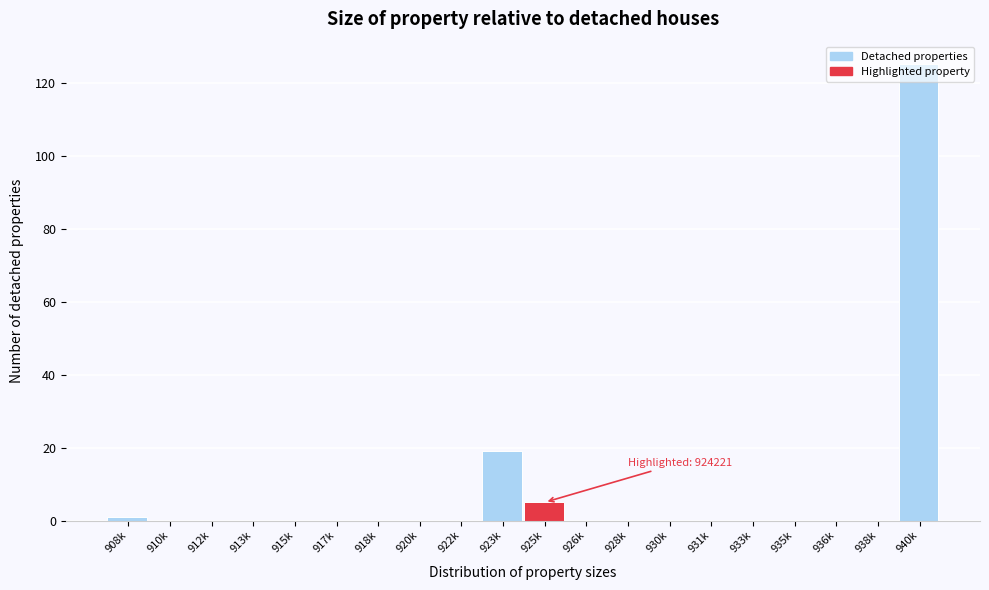

Between 931k and 940k, which is larger?

940k